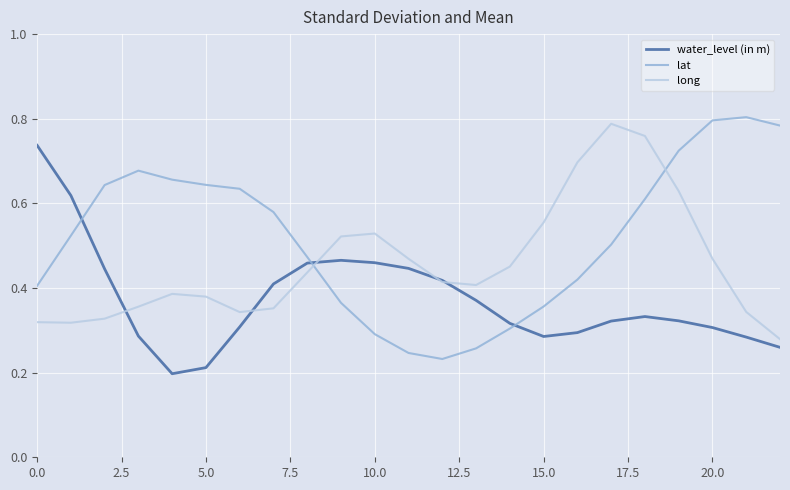

After their last crossing, which series has the higher values: water_level (in m) or lat?

lat